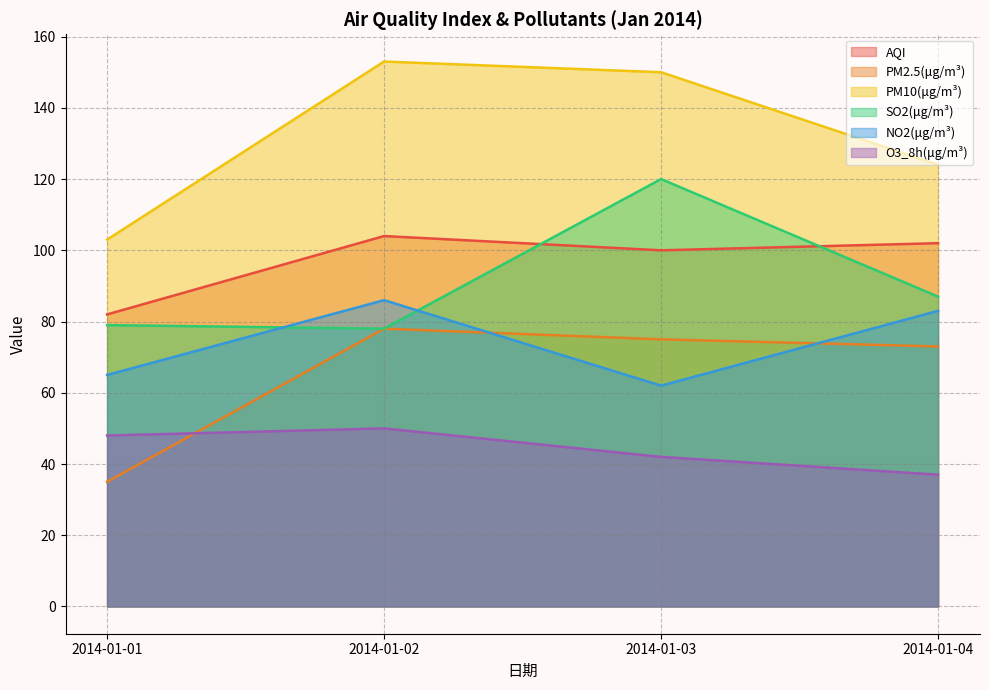

True or false: O3_8h(μg/m³) and NO2(μg/m³) cross at least once.

False